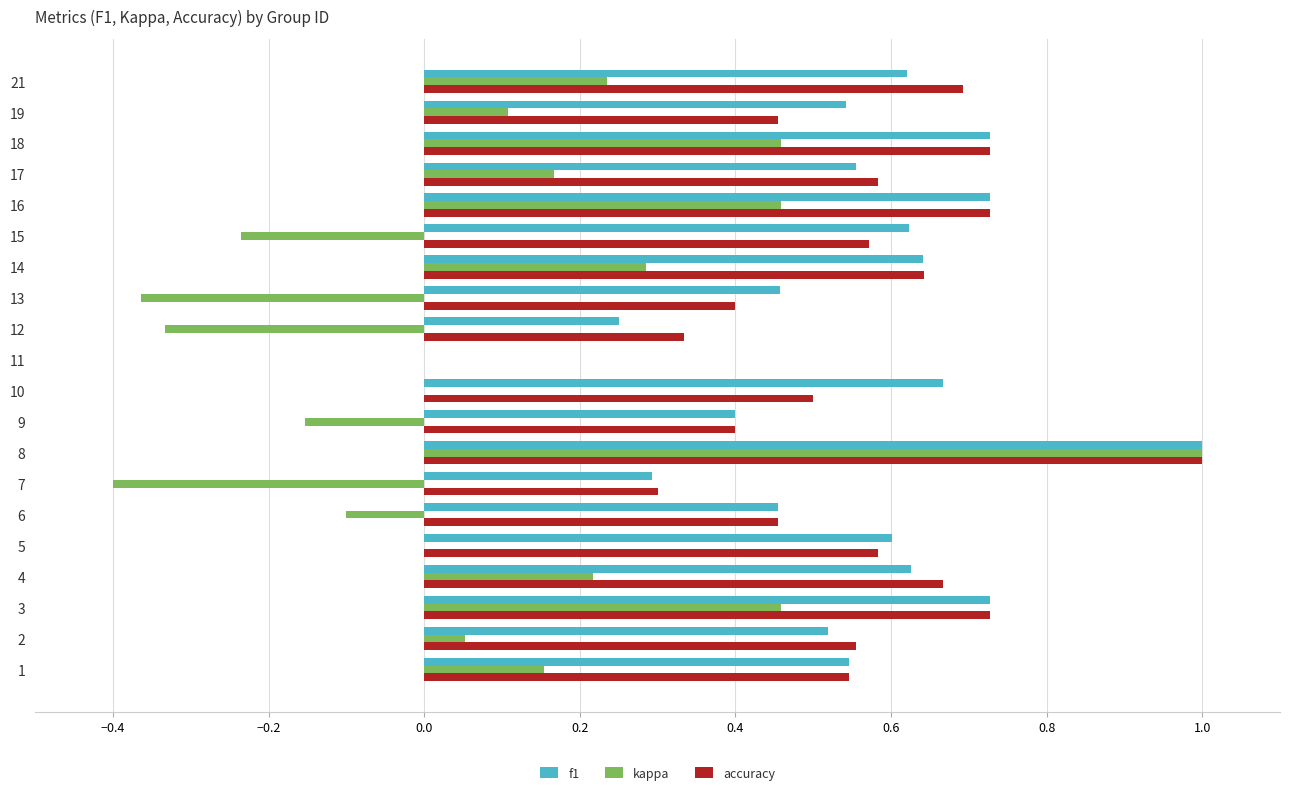

What is the maximum value for accuracy?

1.0